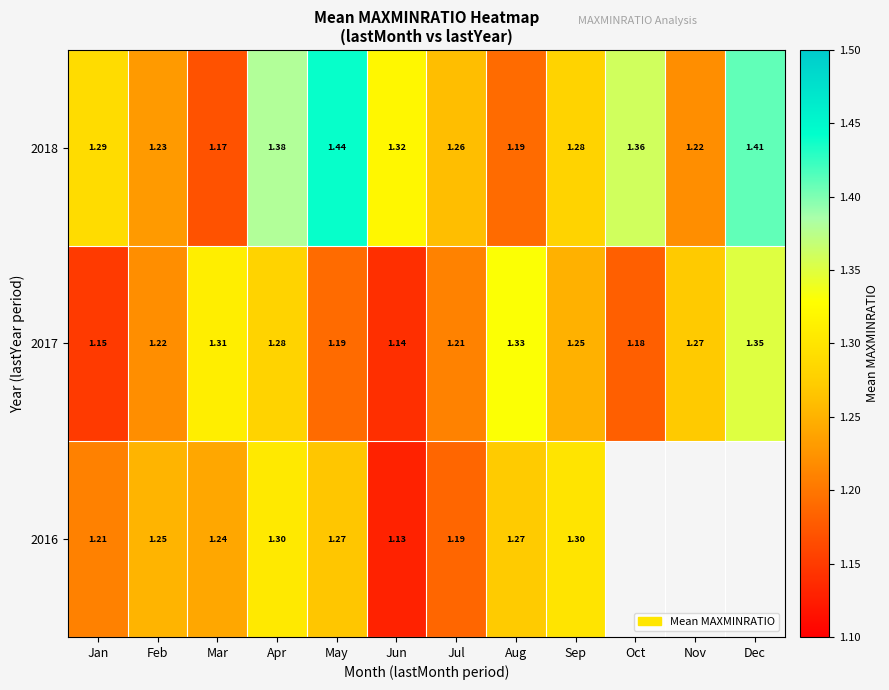

Which has a higher value, Jul or Dec?

Dec